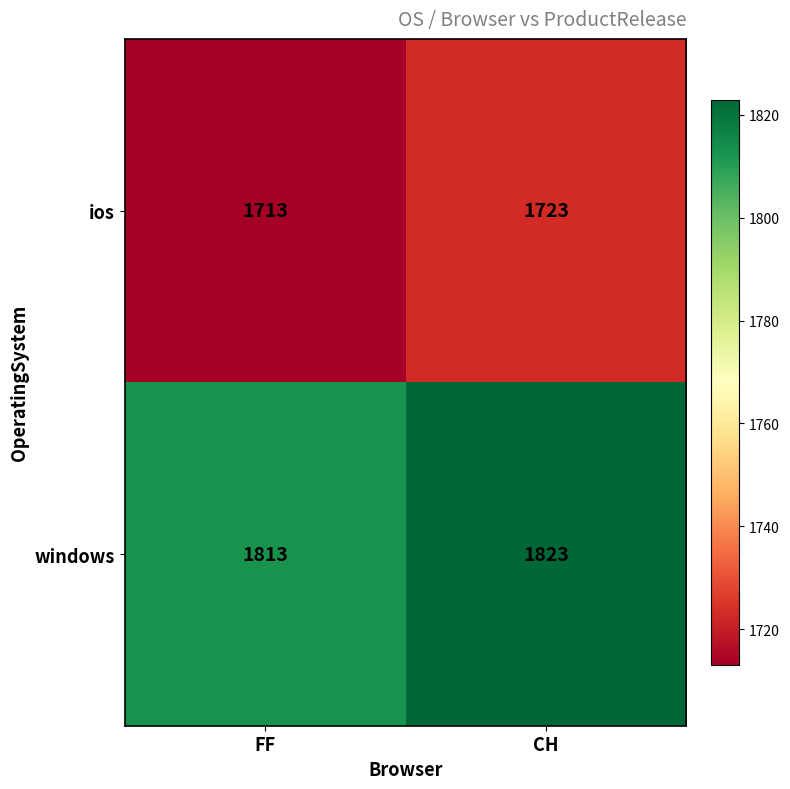

What is the difference between the highest and lowest values at CH?

100